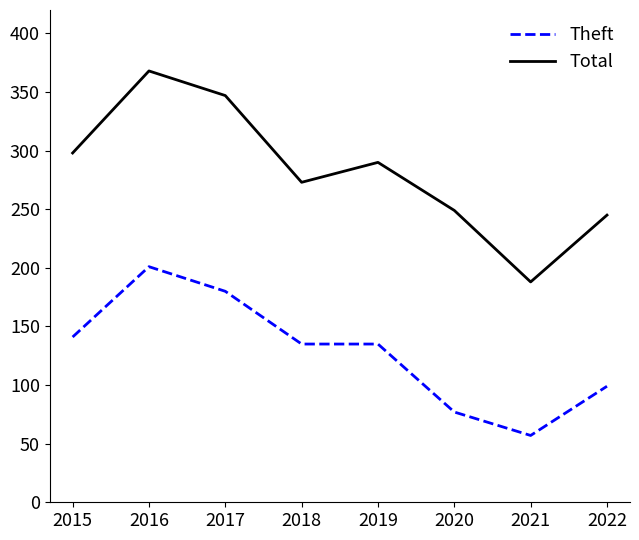

Rank the series by their maximum value, from lowest to highest.

Theft, Total